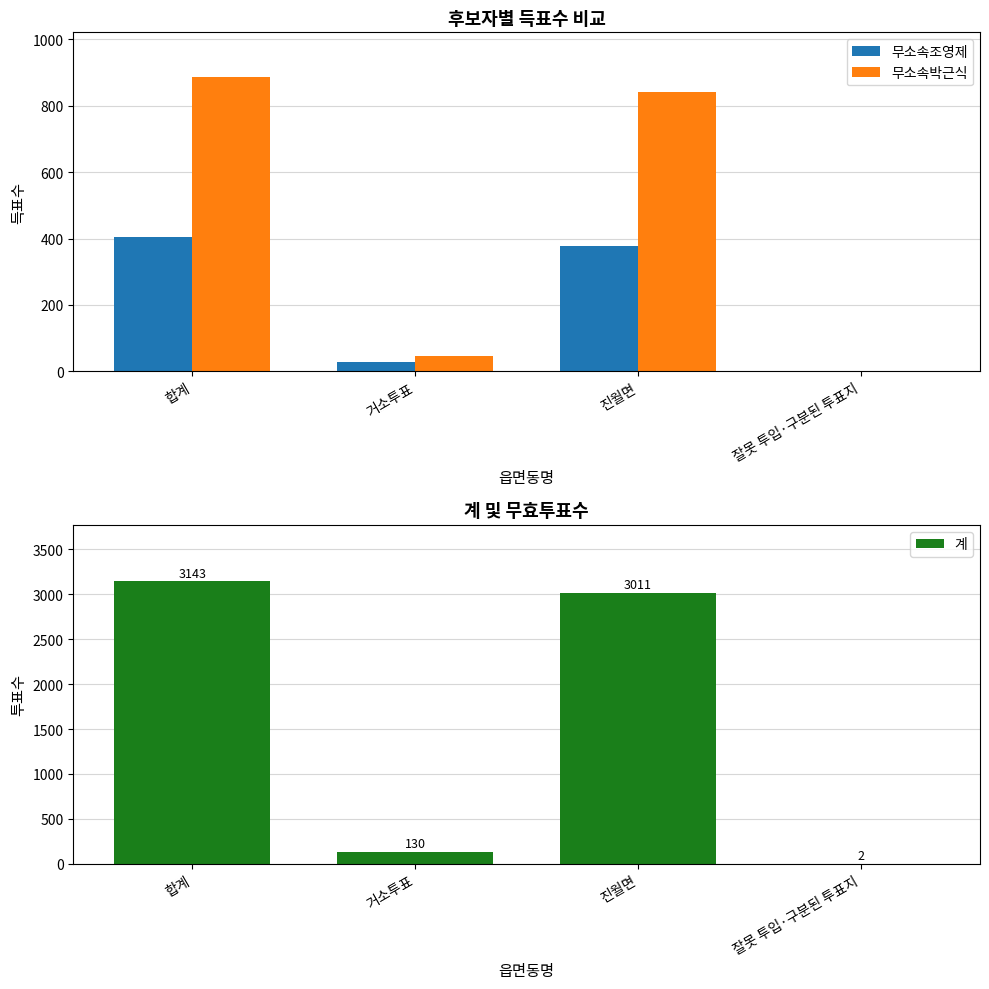

What is the average value of the 무소속조영제 series?

202